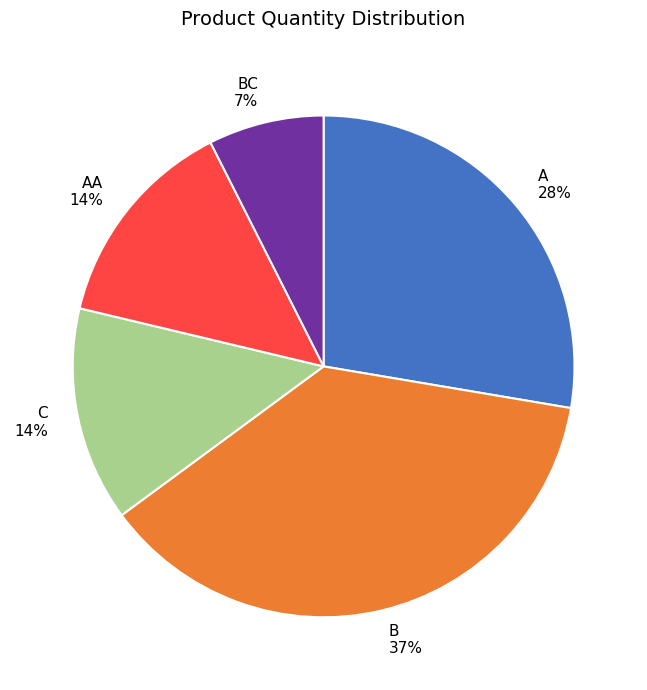

To the nearest percent, what is the average slice percentage?

20%